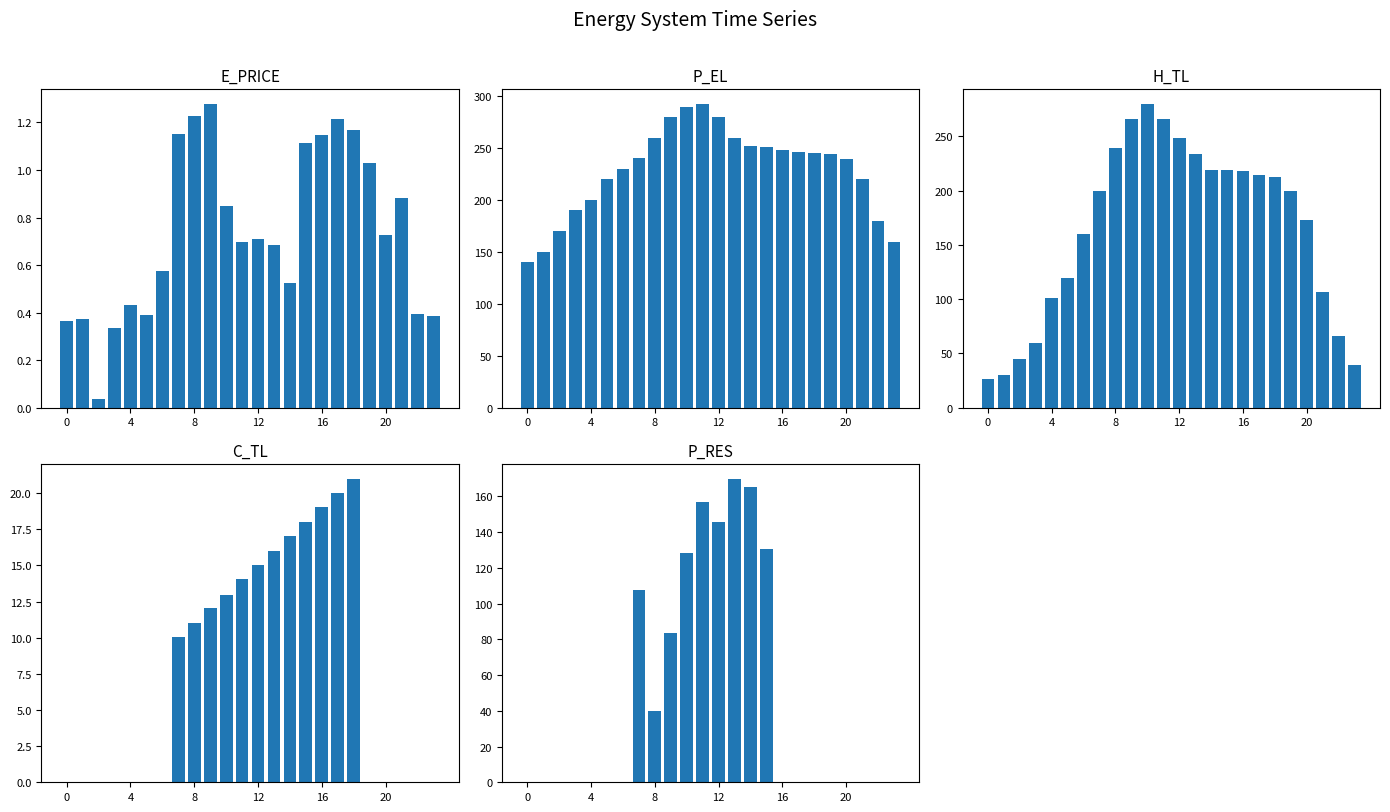

At which label is C_TL closest to 10?

7